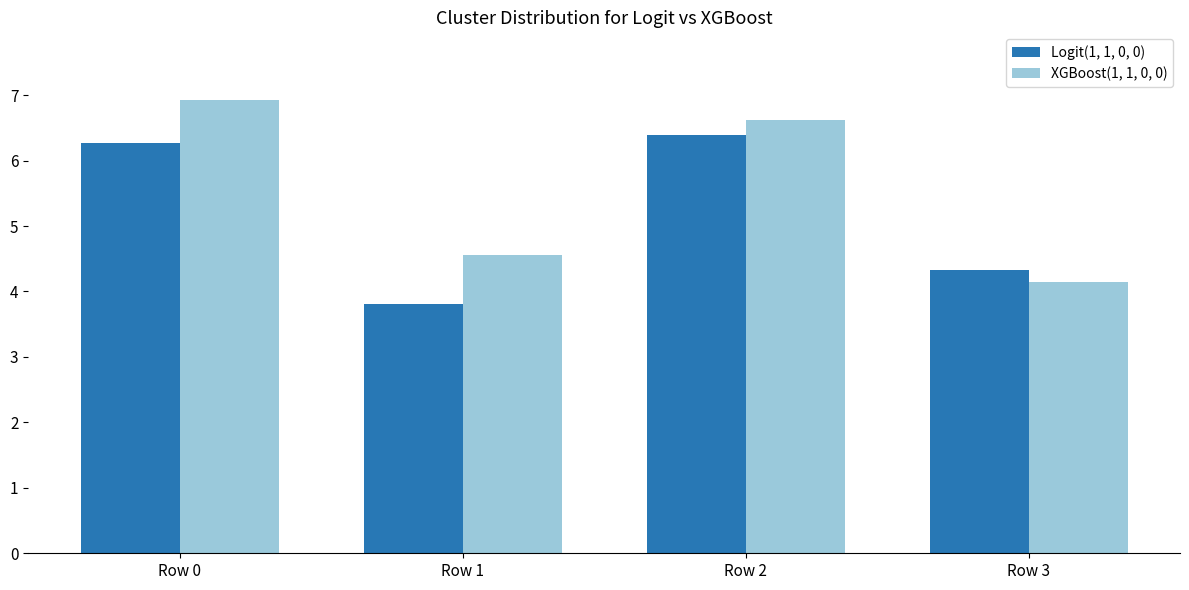

Read the Logit(1, 1, 0, 0) value at Row 1.

3.8